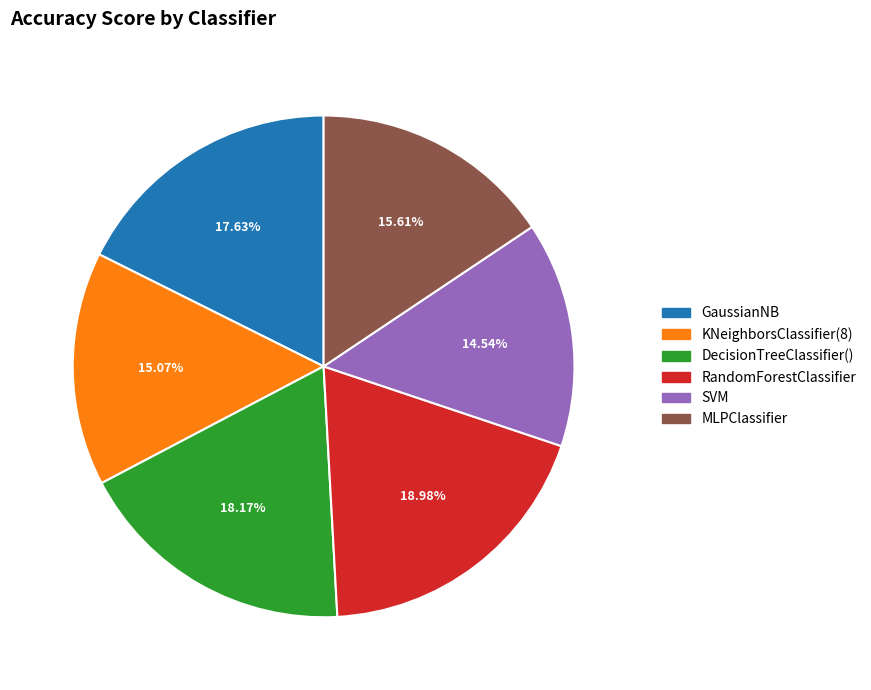

True or false: KNeighborsClassifier(8) accounts for 6% of the total.

False